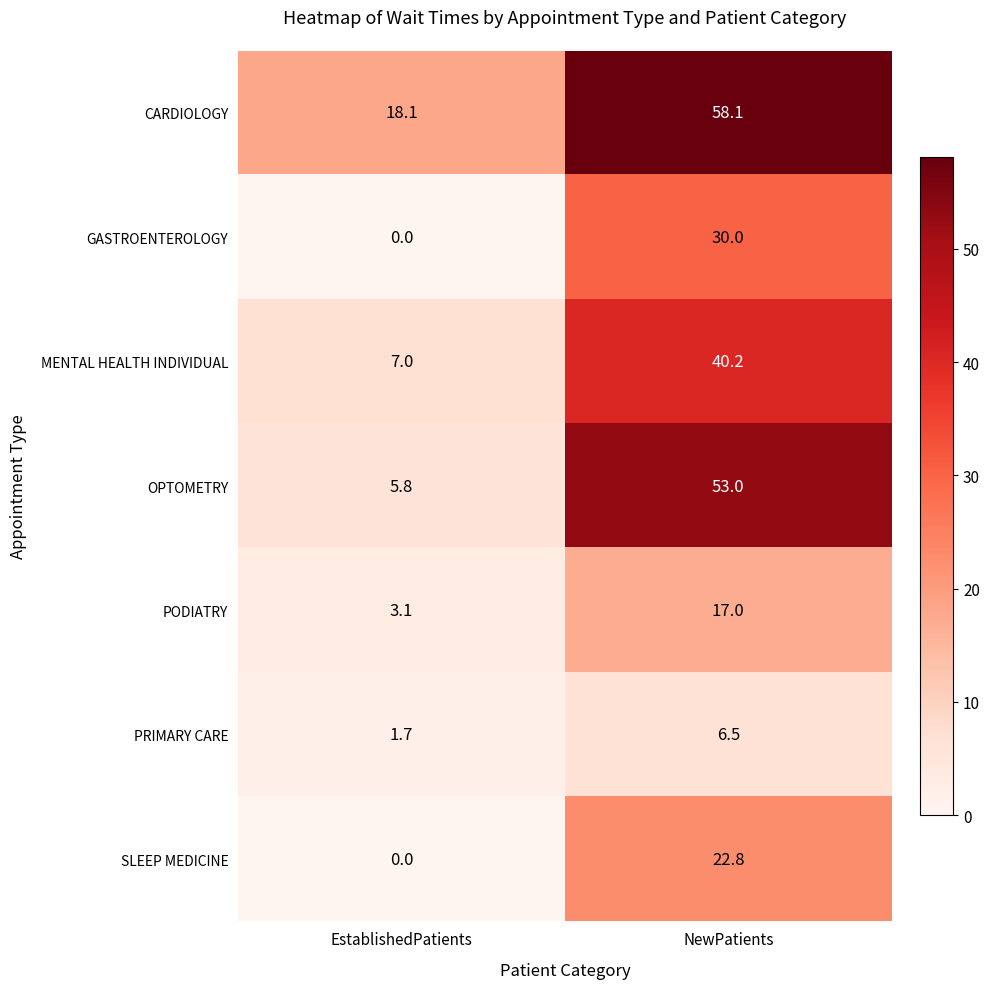

How many distinct data groups are displayed?

7